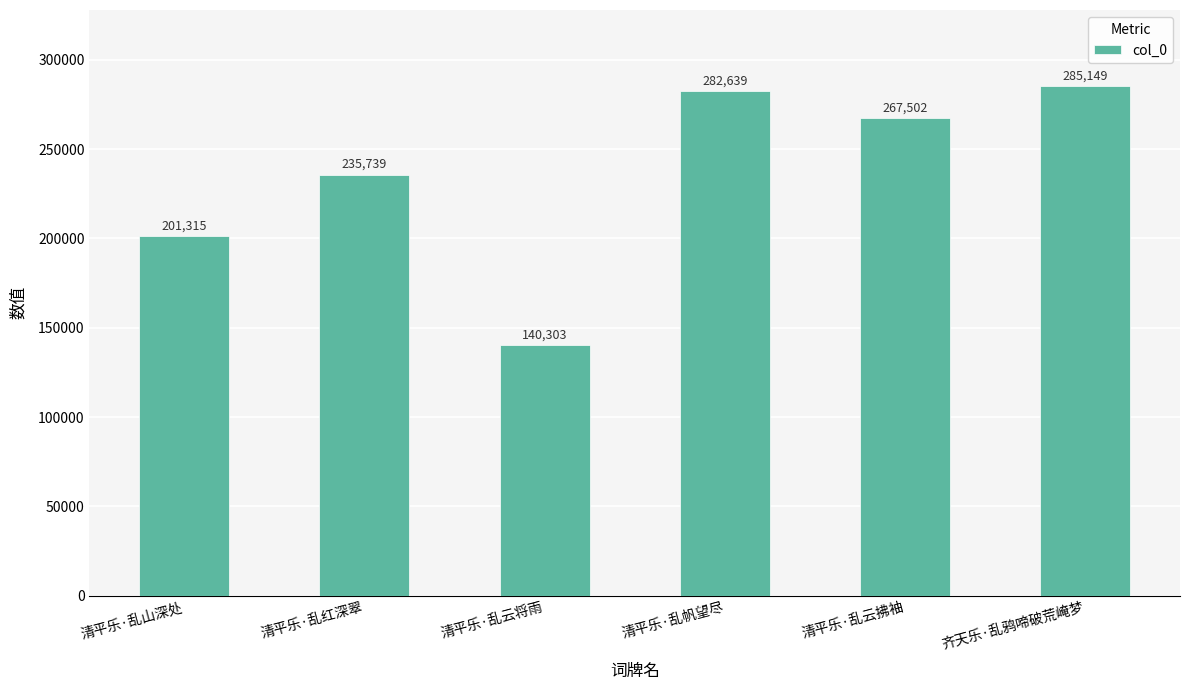

Count the number of data series in this chart.

1